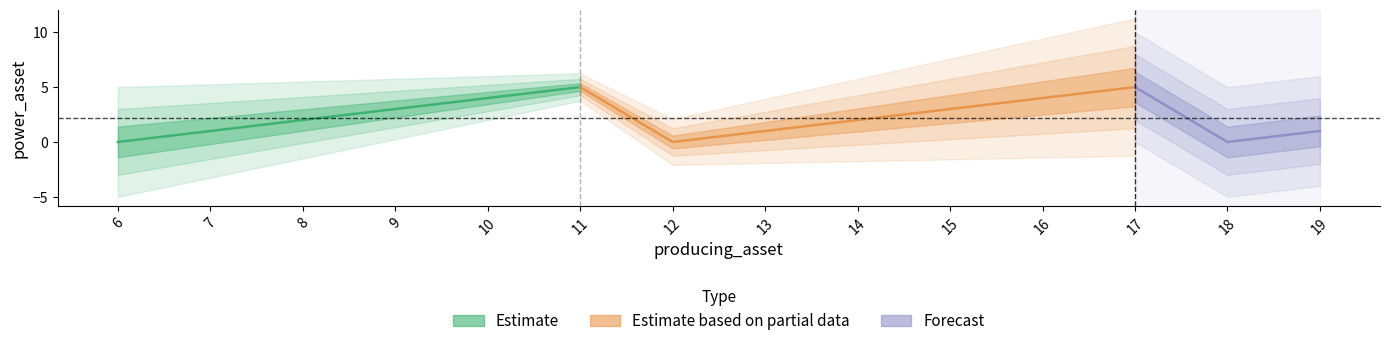

At which category does the data reach its first local peak?

11